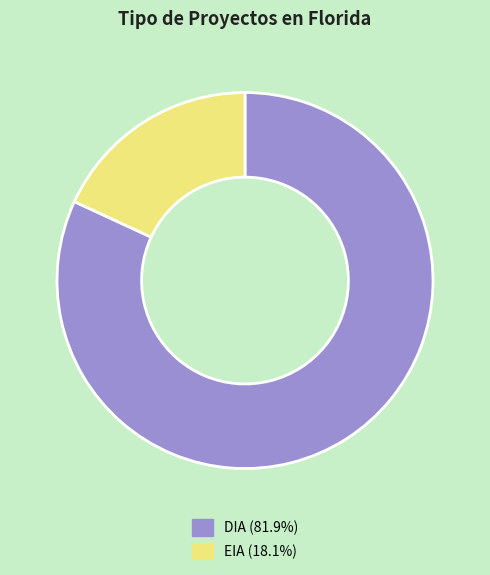

What is the ratio of the value at DIA to the value at EIA?

4.5